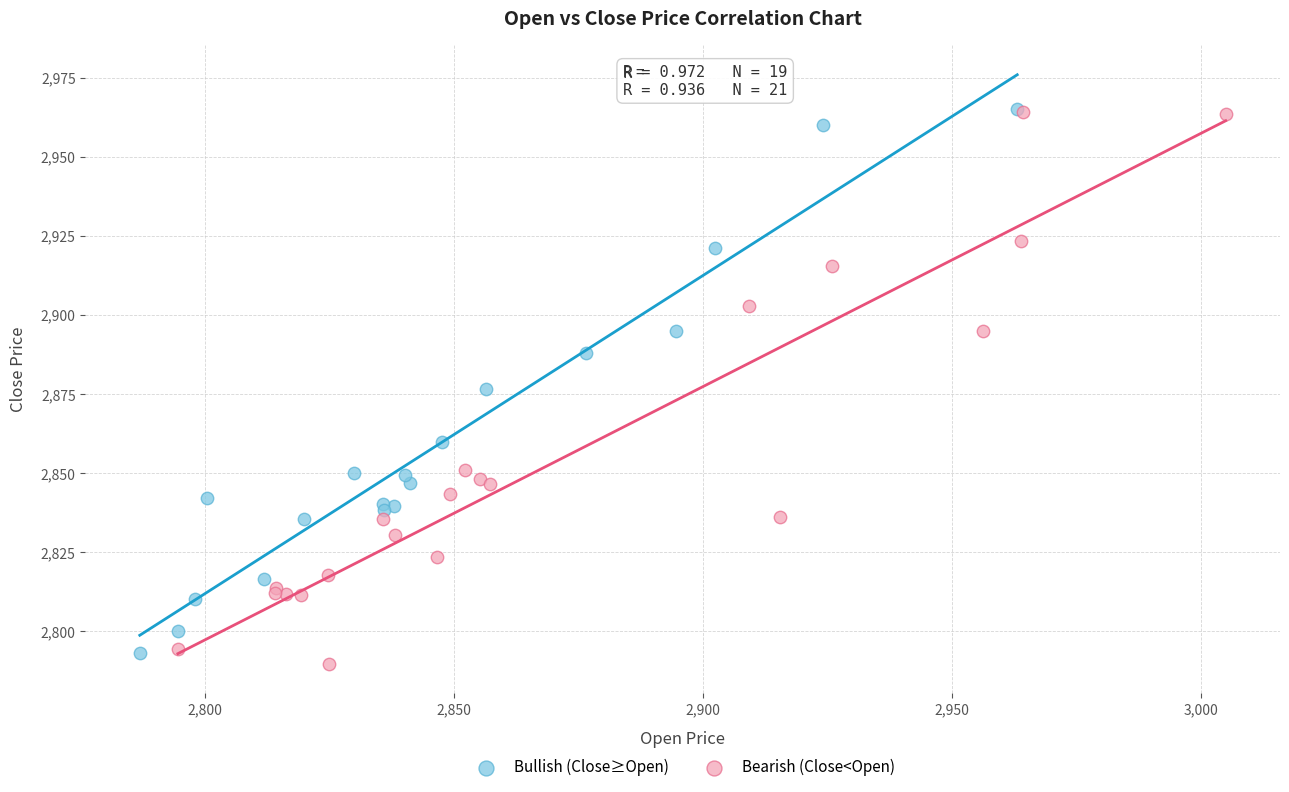

Which series has the largest Y range (max minus min)?

Bearish (Close<Open)